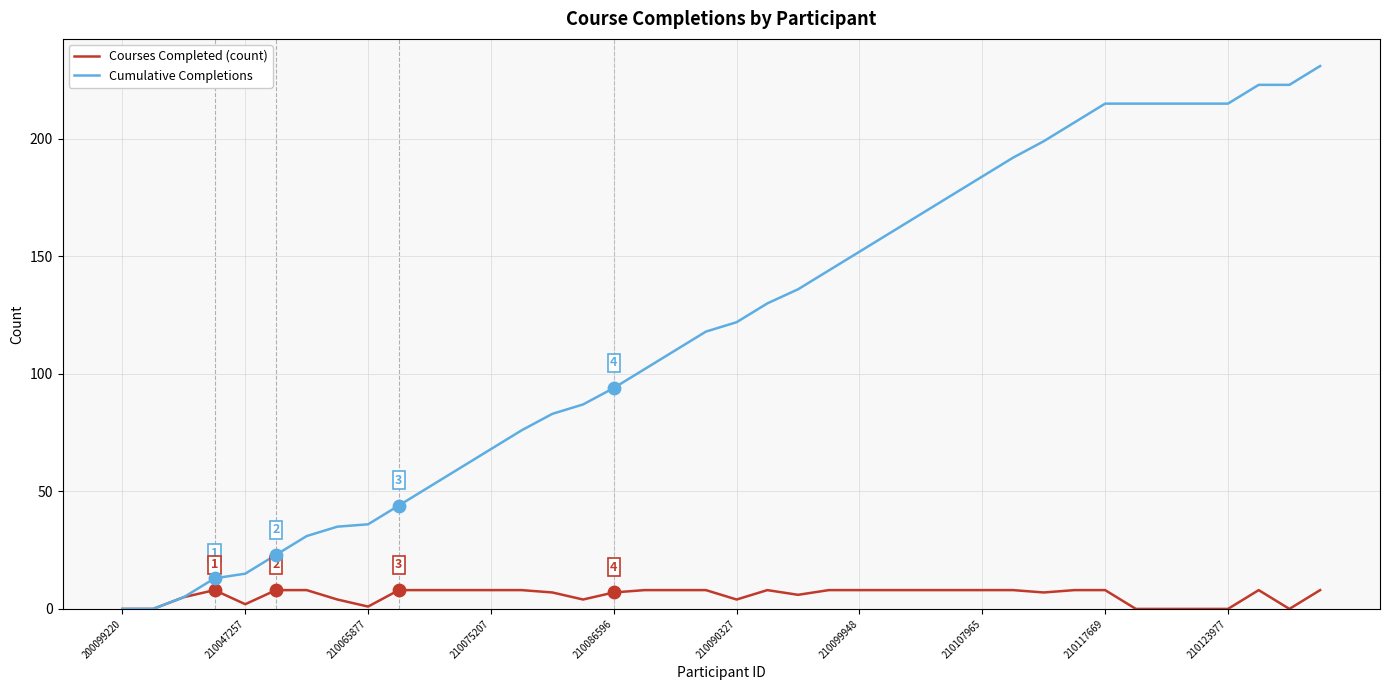

Which series has the largest total across all categories?

Cumulative Completions